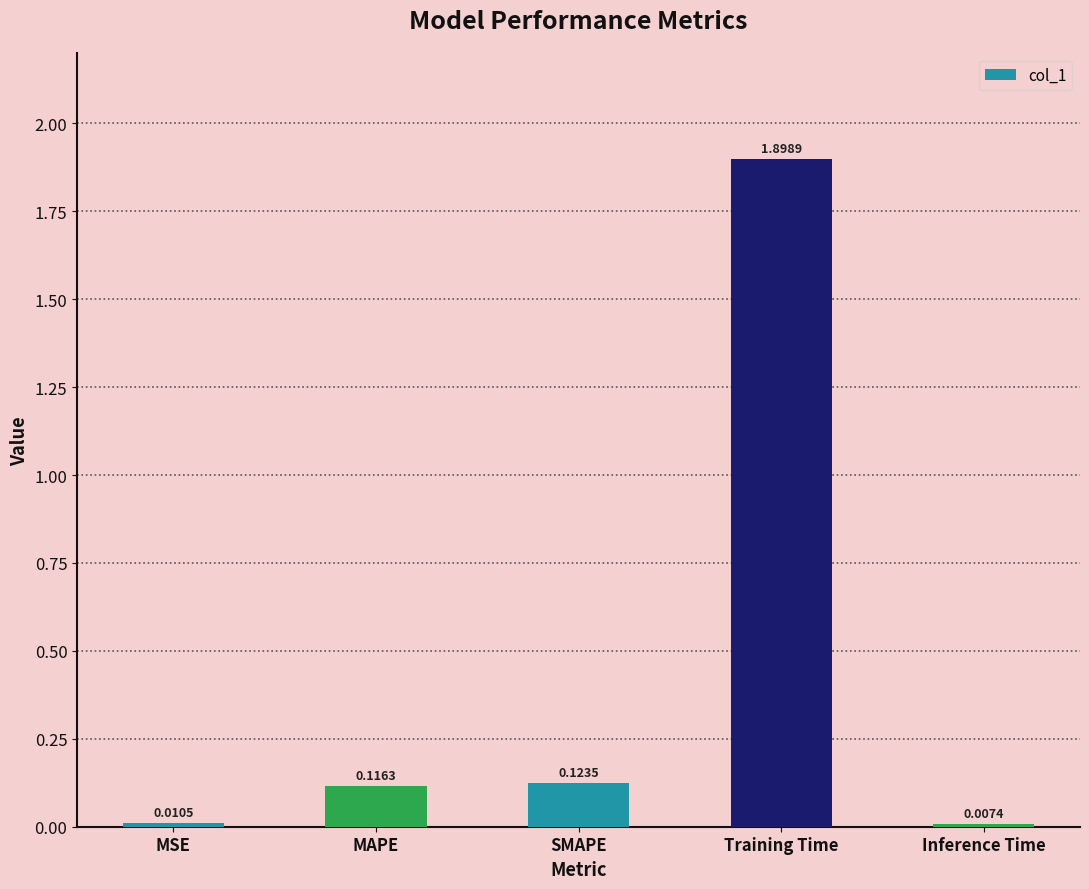

What is the value of the 4th bar from the left?

1.9